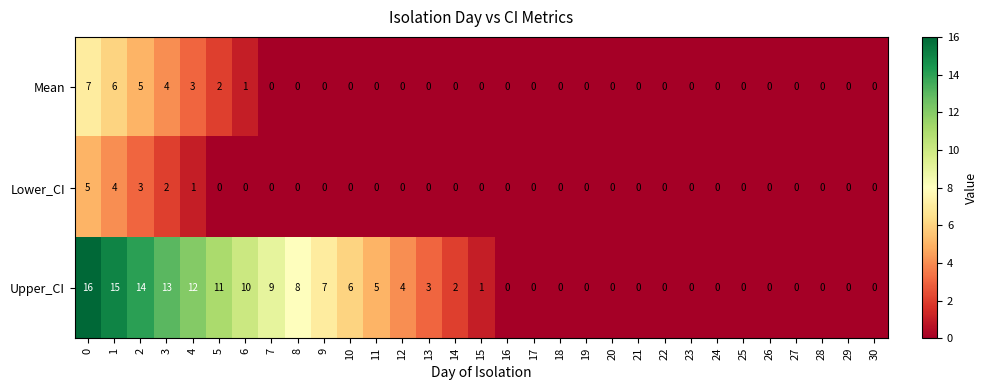

Between 7 and 16, which series saw the biggest shift?

Upper_CI